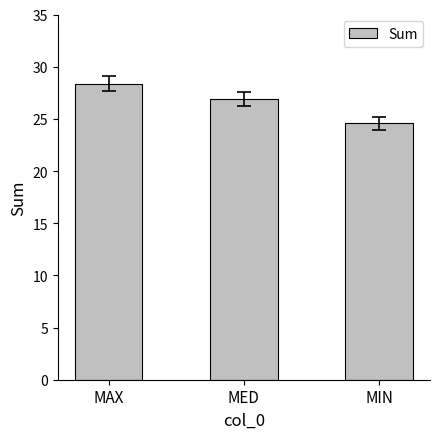

What is the minimum value shown in the chart?

24.6